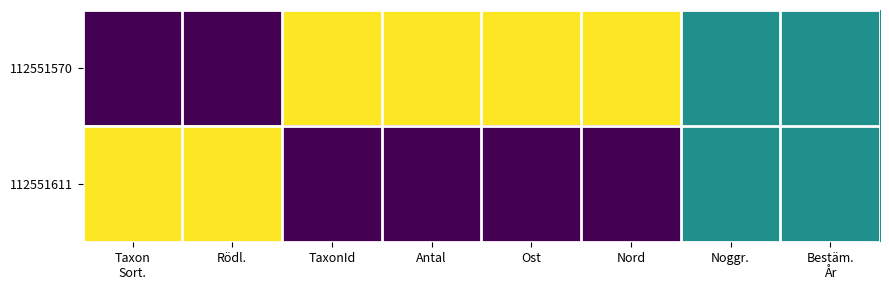

Between TaxonId and Nord, which is larger?

TaxonId